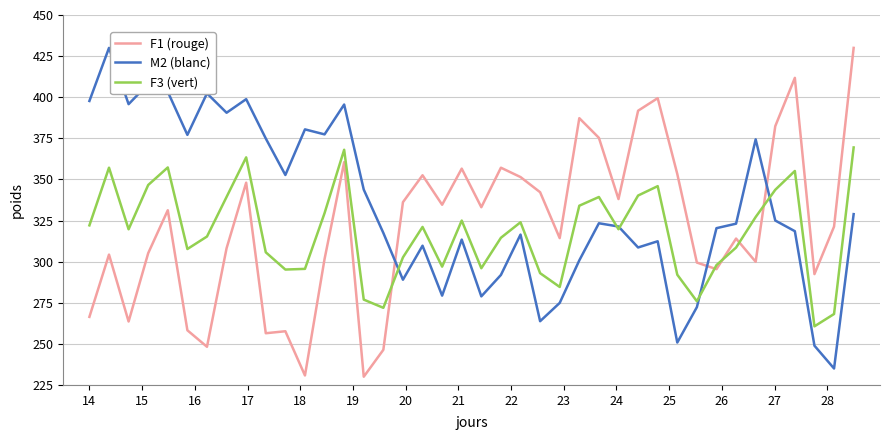

What is the greatest value displayed?

430.0